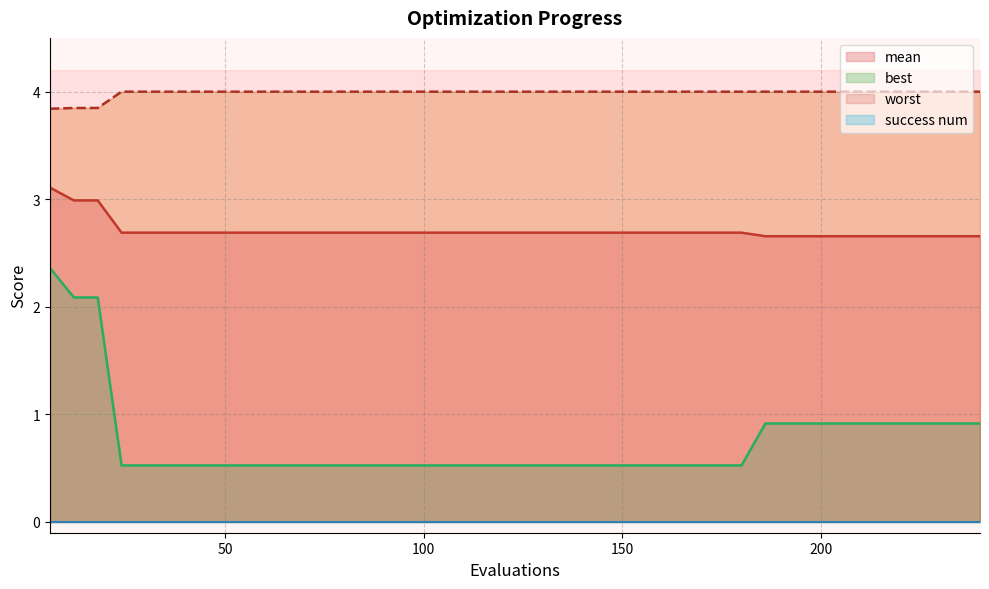

True or false: mean and best cross at least once.

False